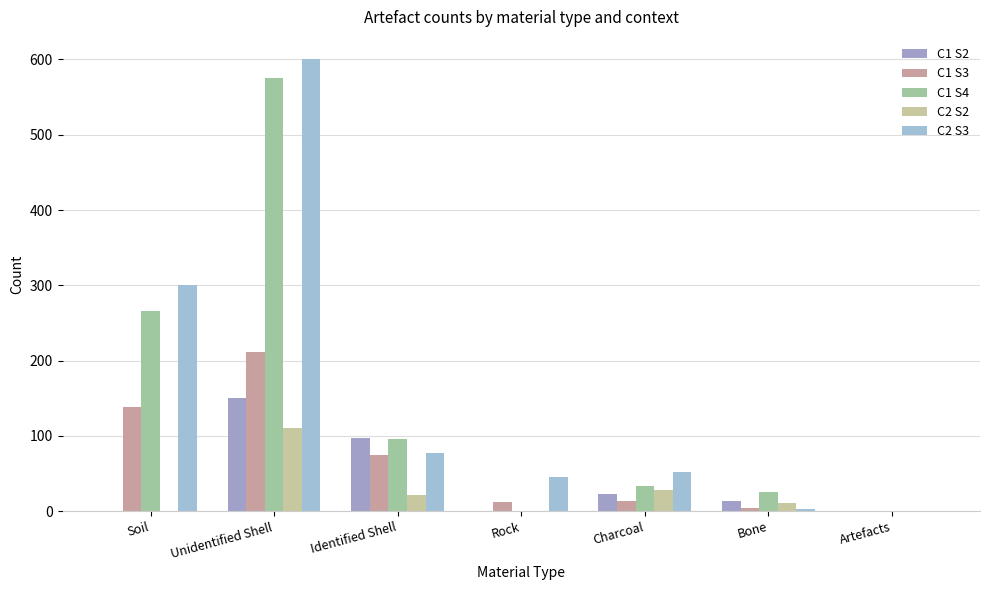

List the labels in order of C2 S2 value, smallest first.

Soil, Rock, Artefacts, Bone, Identified Shell, Charcoal, Unidentified Shell